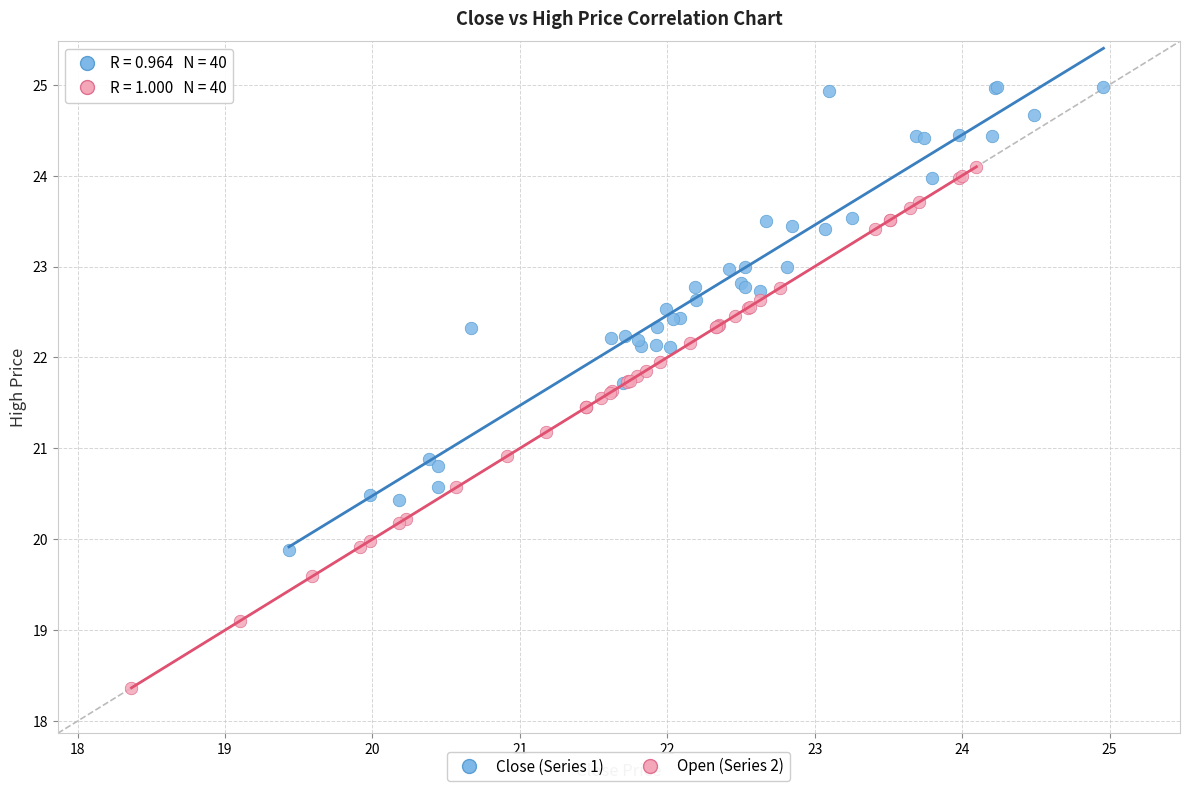

Which series contains the lowest Y value?

Open (Series 2)